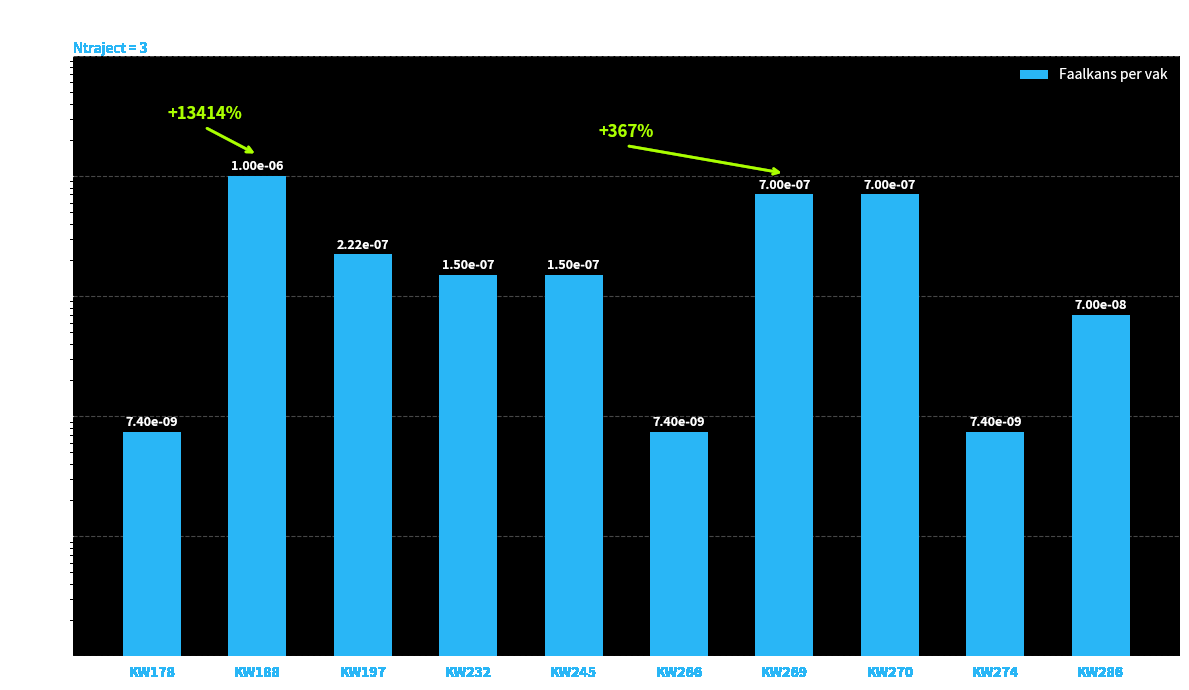

List the labels in order of value, largest first.

KW188, KW269, KW270, KW197, KW232, KW245, KW286, KW178, KW266, KW274